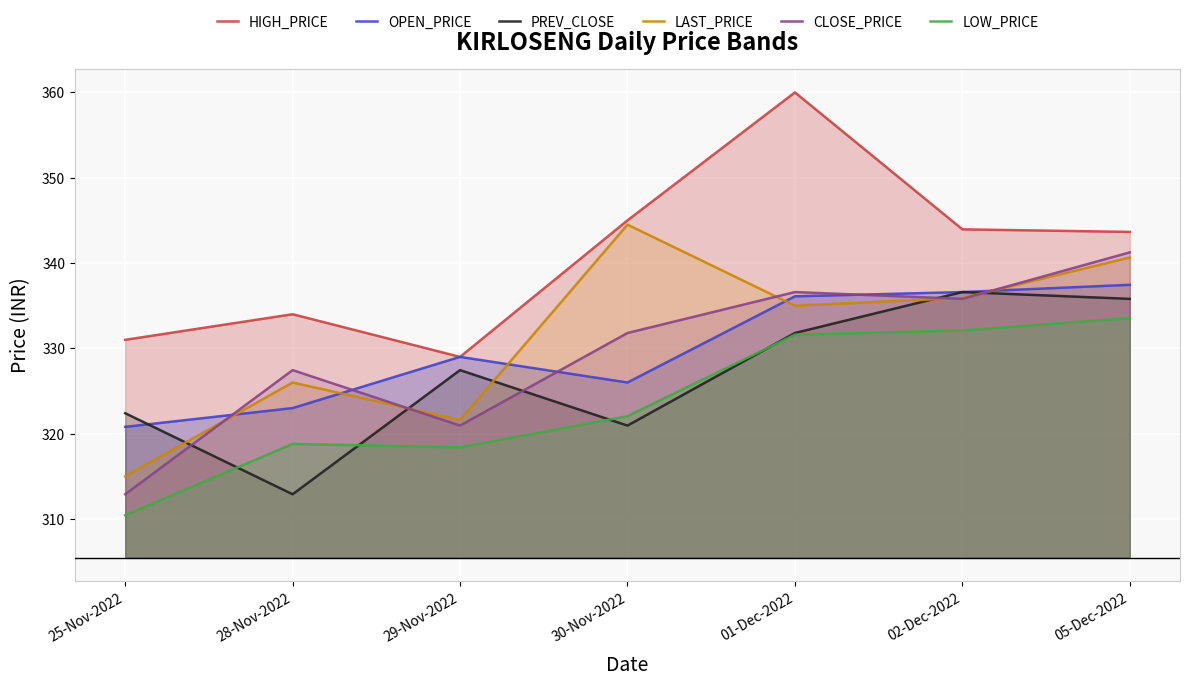

What is the difference between the LAST_PRICE values at 02-Dec-2022 and 28-Nov-2022?

9.9